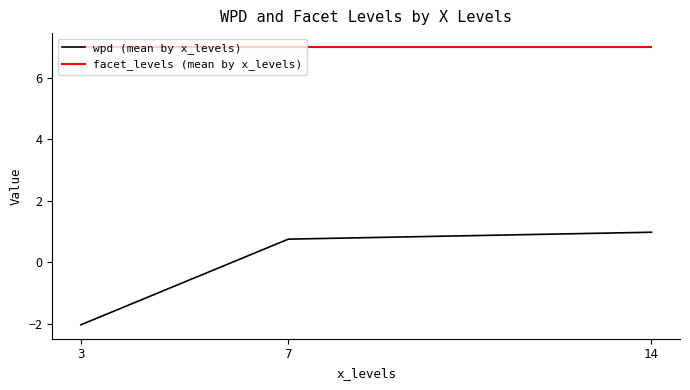

Is this an area chart (filled region under the line)?

No